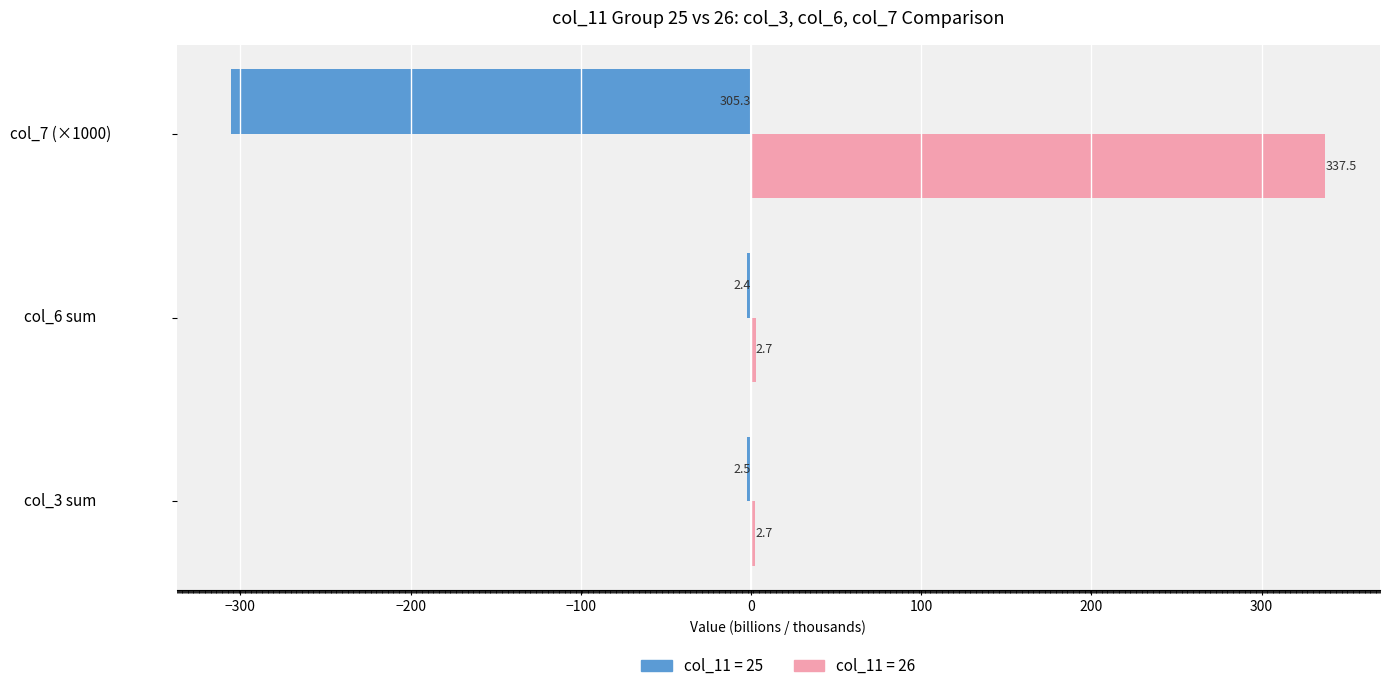

What is the total value across all series at col_6 sum?

0.3